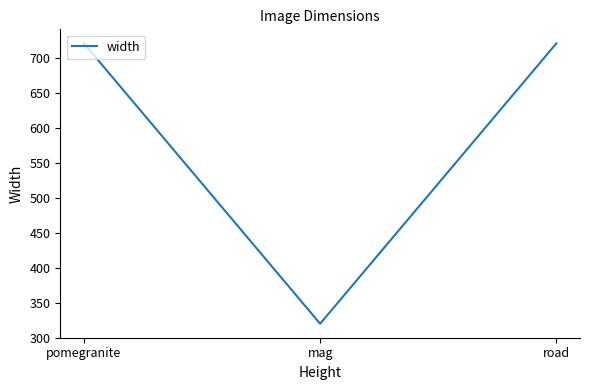

What is the sum of the values at road and mag?

1040.3